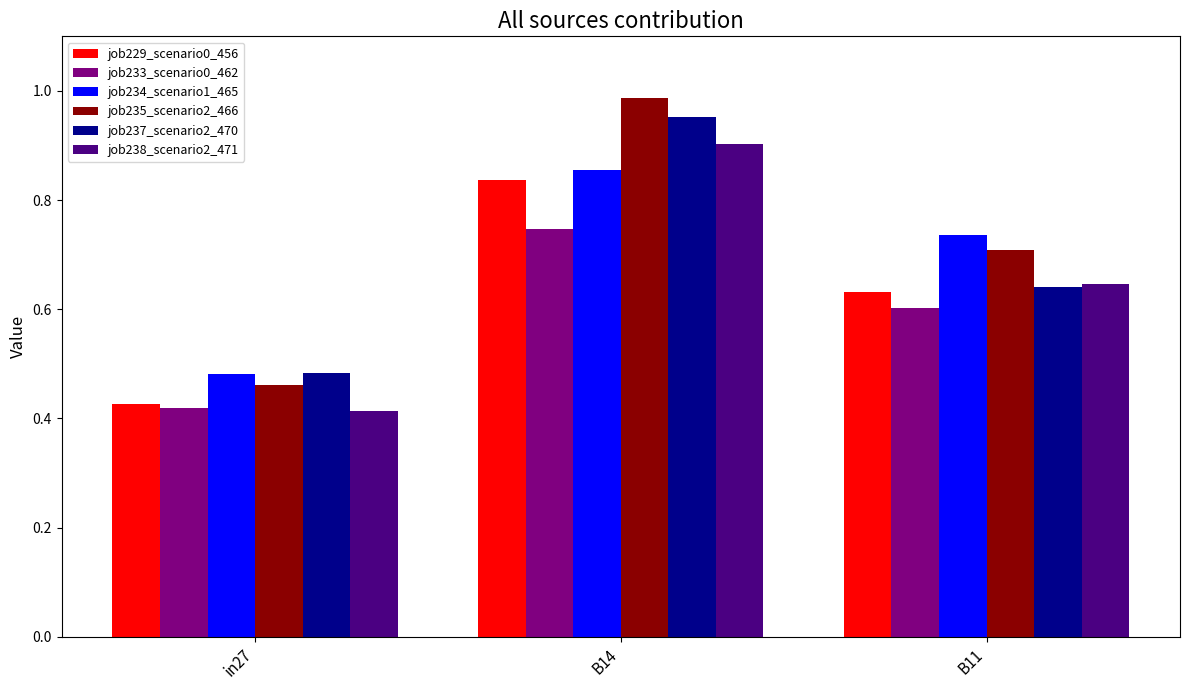

How many bars are there in total?

18